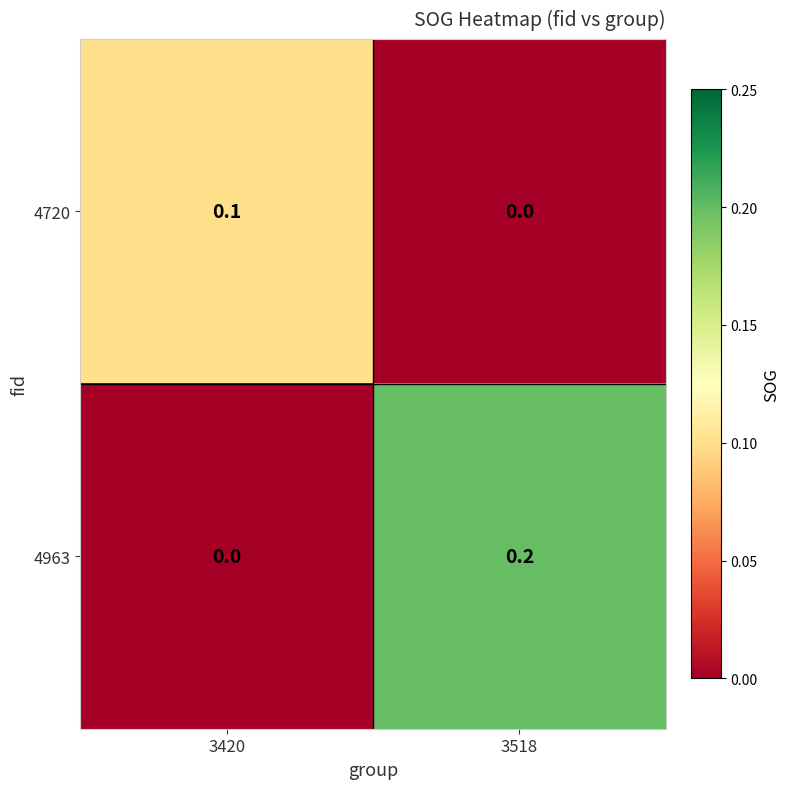

At which category is the sum across all series the highest?

3518